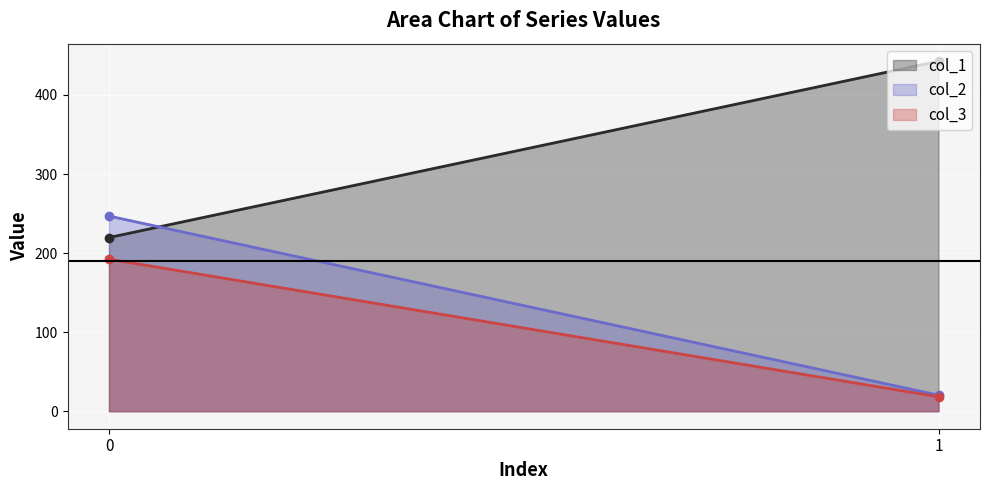

What is the sum of all col_2 values?

267.1